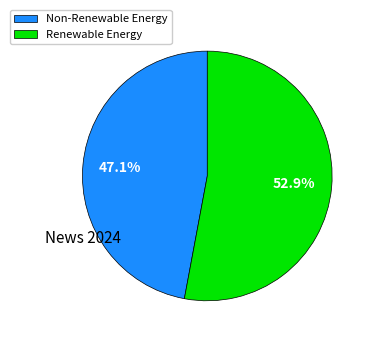

Which has a higher value, Renewable Energy or Non-Renewable Energy?

Renewable Energy